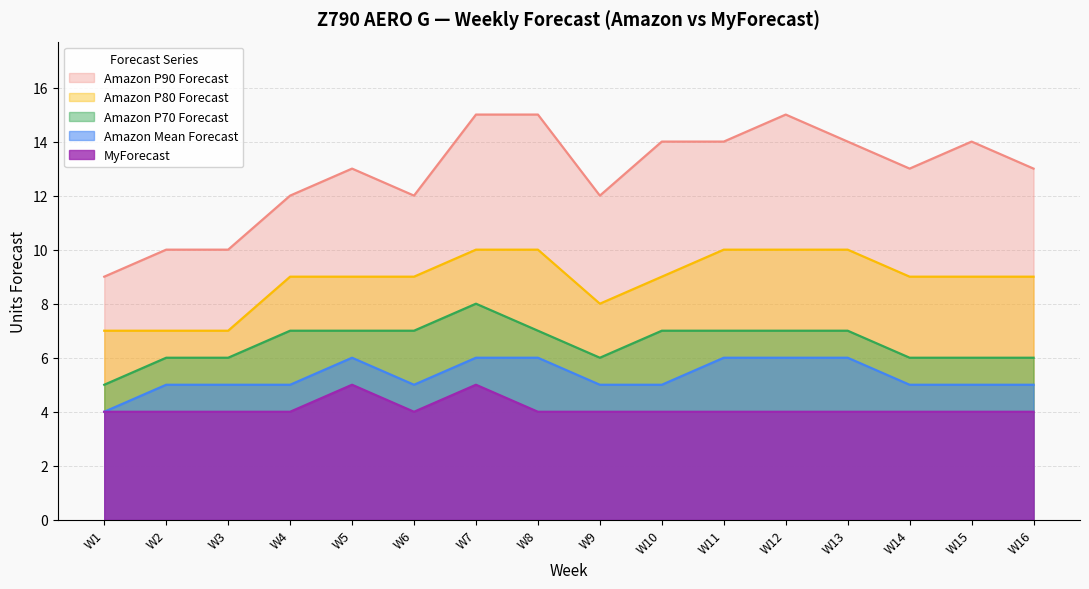

Reading left to right, extract all data points from this chart.

Amazon P90 Forecast: 9	10	10	12	13	12	15	15	12	14	14	15	14	13	14	13
Amazon P80 Forecast: 7	7	7	9	9	9	10	10	8	9	10	10	10	9	9	9
Amazon P70 Forecast: 5	6	6	7	7	7	8	7	6	7	7	7	7	6	6	6
Amazon Mean Forecast: 4	5	5	5	6	5	6	6	5	5	6	6	6	5	5	5
MyForecast: 4	4	4	4	5	4	5	4	4	4	4	4	4	4	4	4